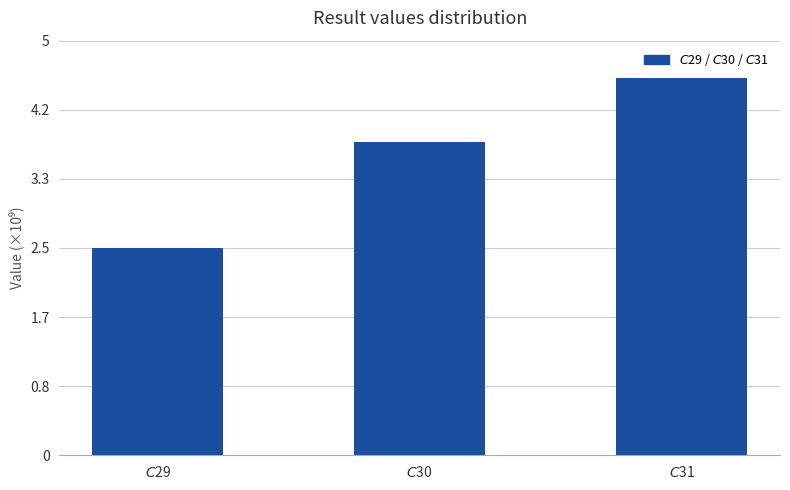

Where does the data first go above 3782500000?

$C$31